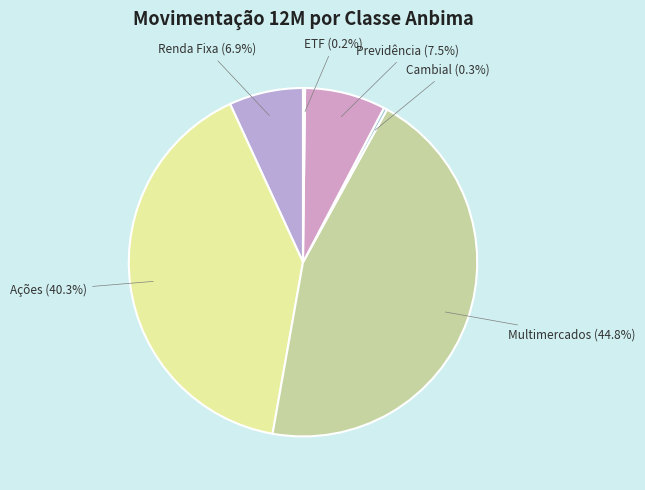

Does Ações (40.3%) account for over 50% of the chart?

No